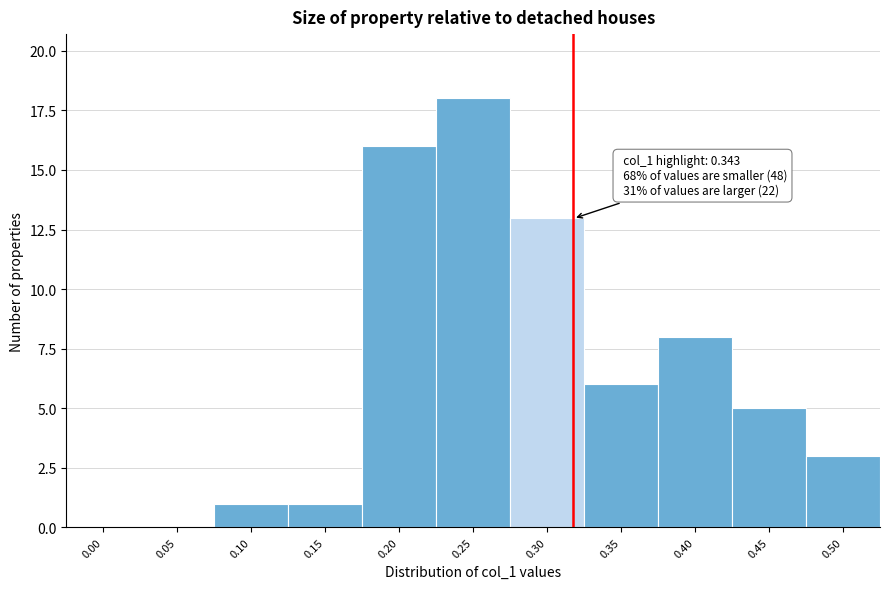

Reading left to right, extract all data points from this chart.

0.00=0	0.05=0	0.10=1	0.15=1	0.20=16	0.25=18	0.30=13	0.35=6	0.40=8	0.45=5	0.50=3